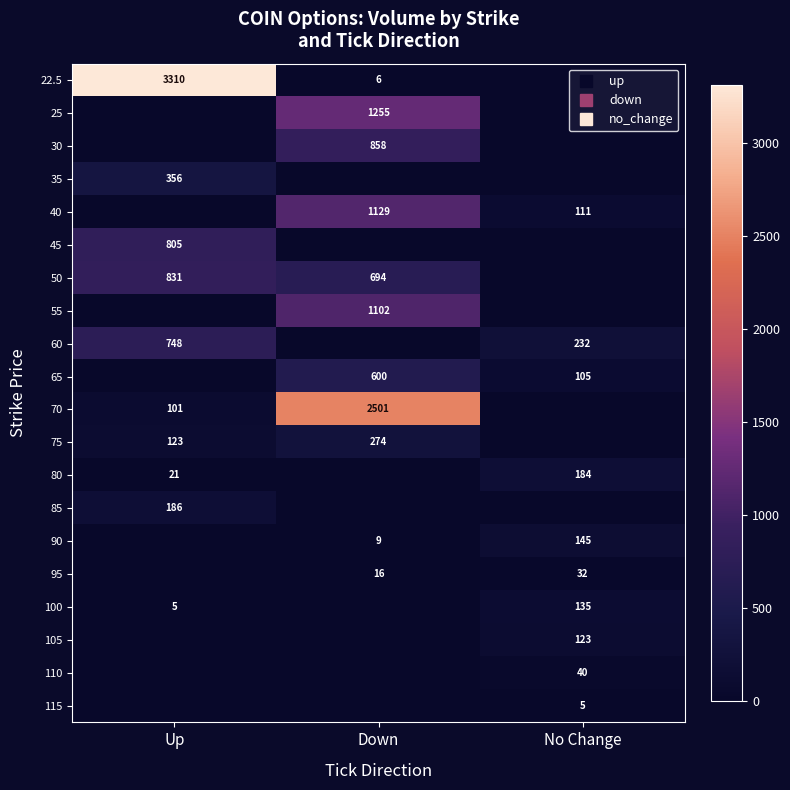

What value does the 60 series have at Up?

748